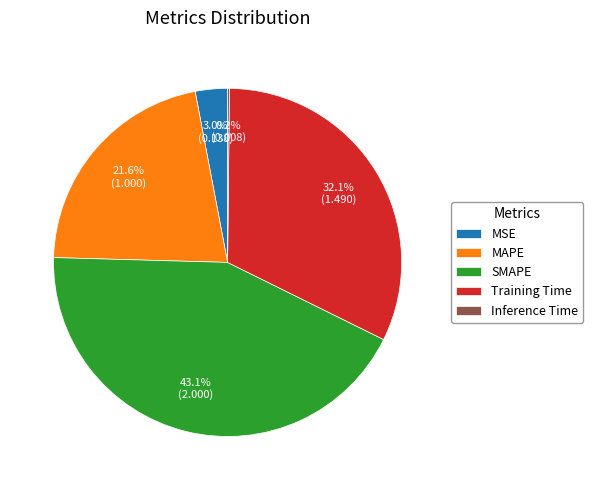

Which slice is the largest?

SMAPE